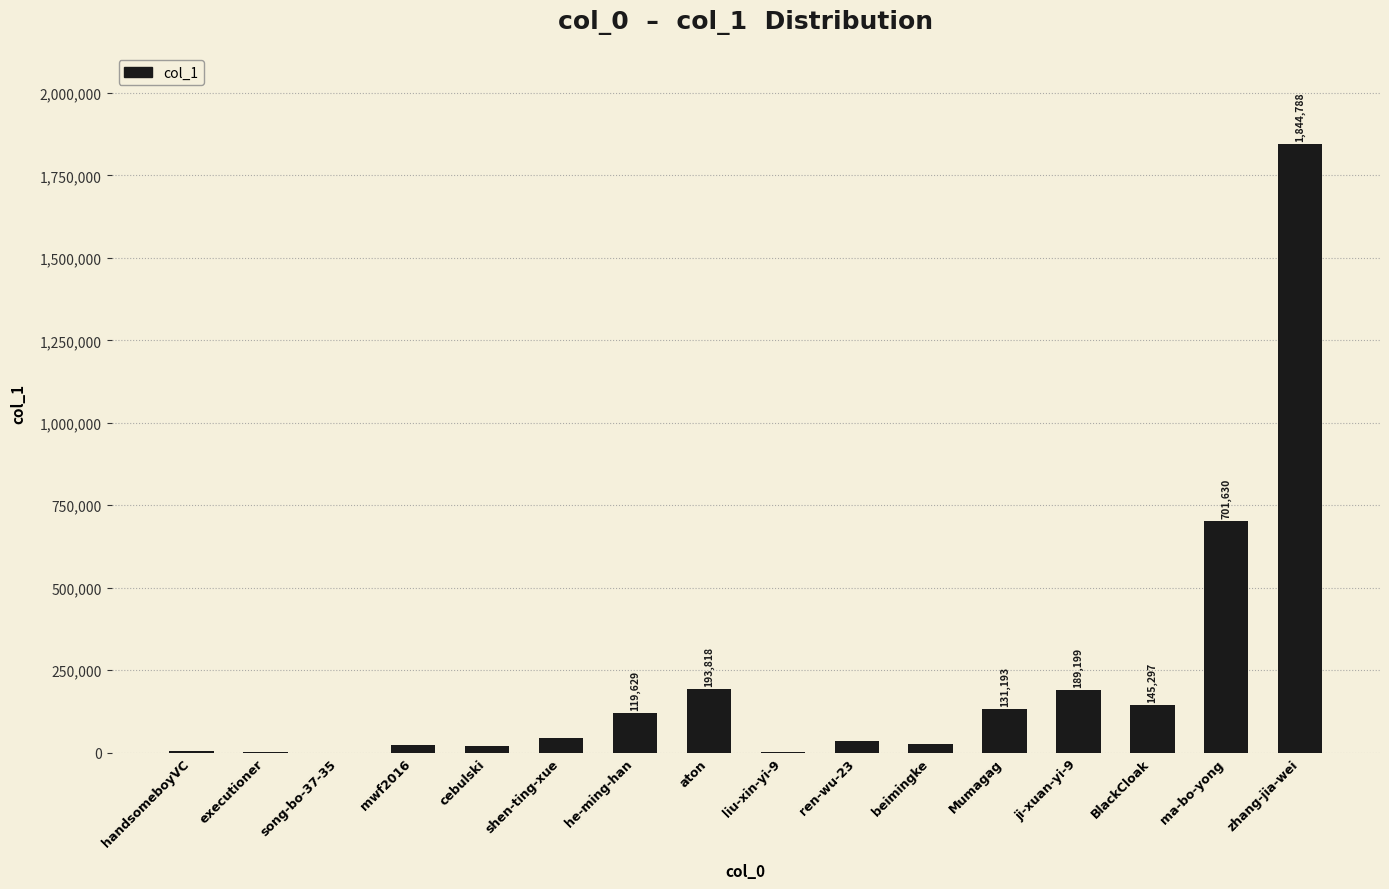

Where is the data nearest to the value 922395?

ma-bo-yong